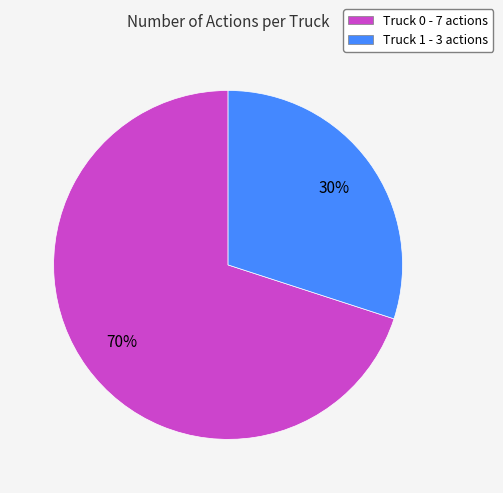

Does any single category account for the majority?

Yes